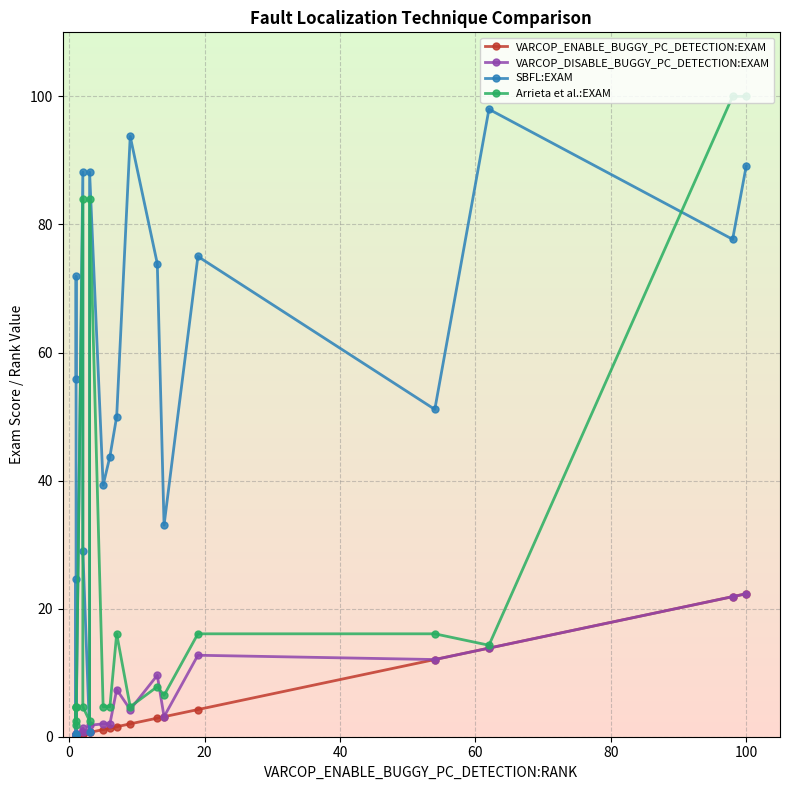

How many series are shown in this chart?

4